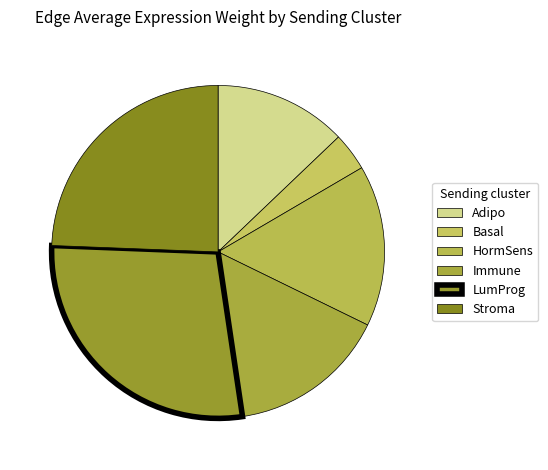

How many slices are in this pie chart?

6